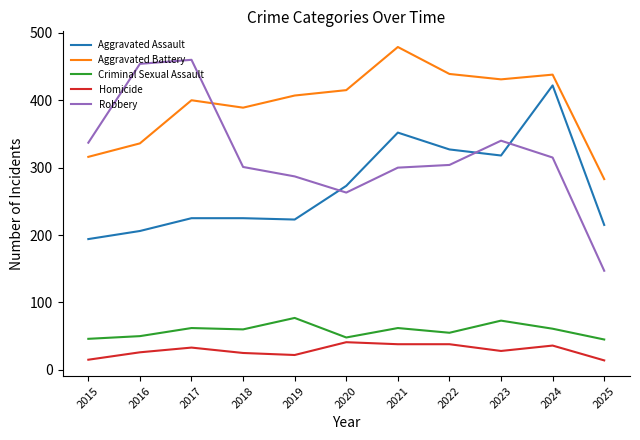

The Robbery series shows 182 at 2015. True or false?

False